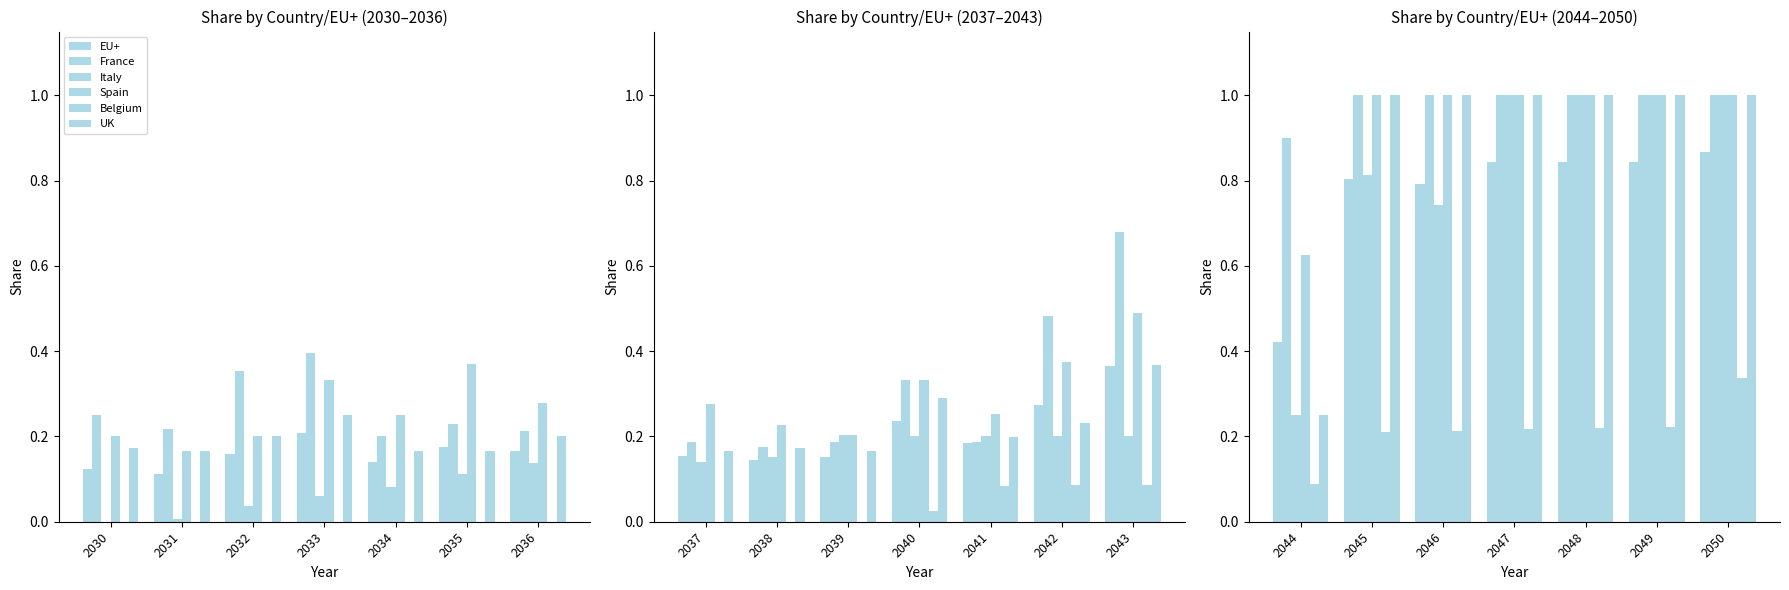

Rank the categories by Italy value from highest to lowest.

2047, 2048, 2049, 2050, 2045, 2046, 2044